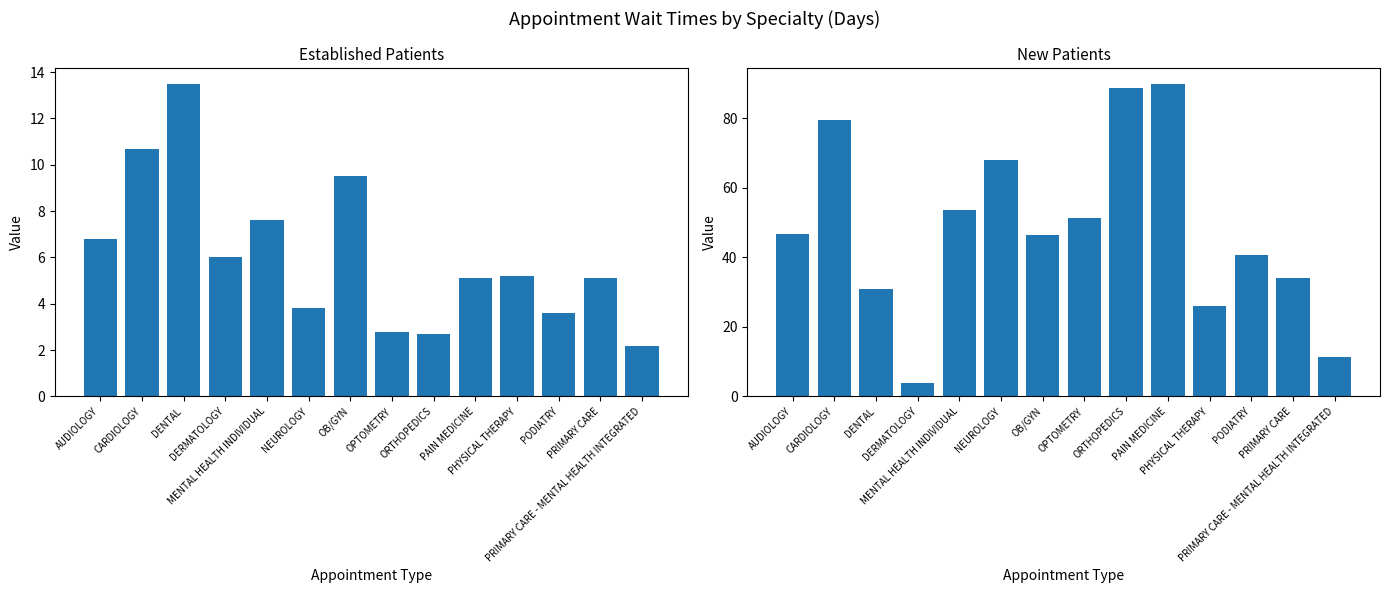

Reading right to left, extract all data points from this chart.

EstablishedPatients: 2.2	5.1	3.6	5.2	5.1	2.7	2.8	9.5	3.8	7.6	6.0	13.5	10.7	6.8
NewPatients: 11.3	34.1	40.7	26.1	89.9	88.6	51.2	46.3	68.0	53.5	4.0	31.0	79.6	46.6